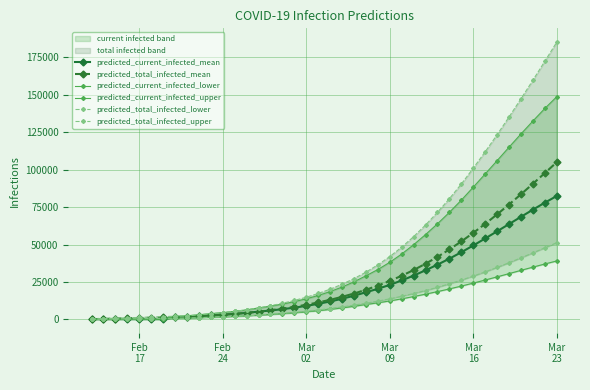

Which series has the largest range (max minus min)?

predicted_total_infected_upper